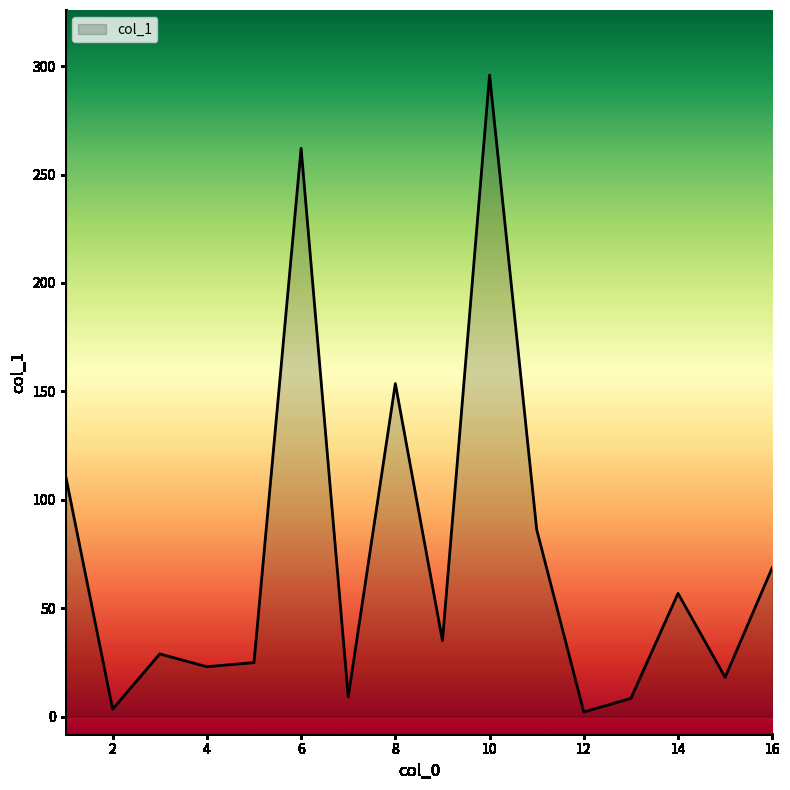

What is the maximum value shown in the chart?

295.9